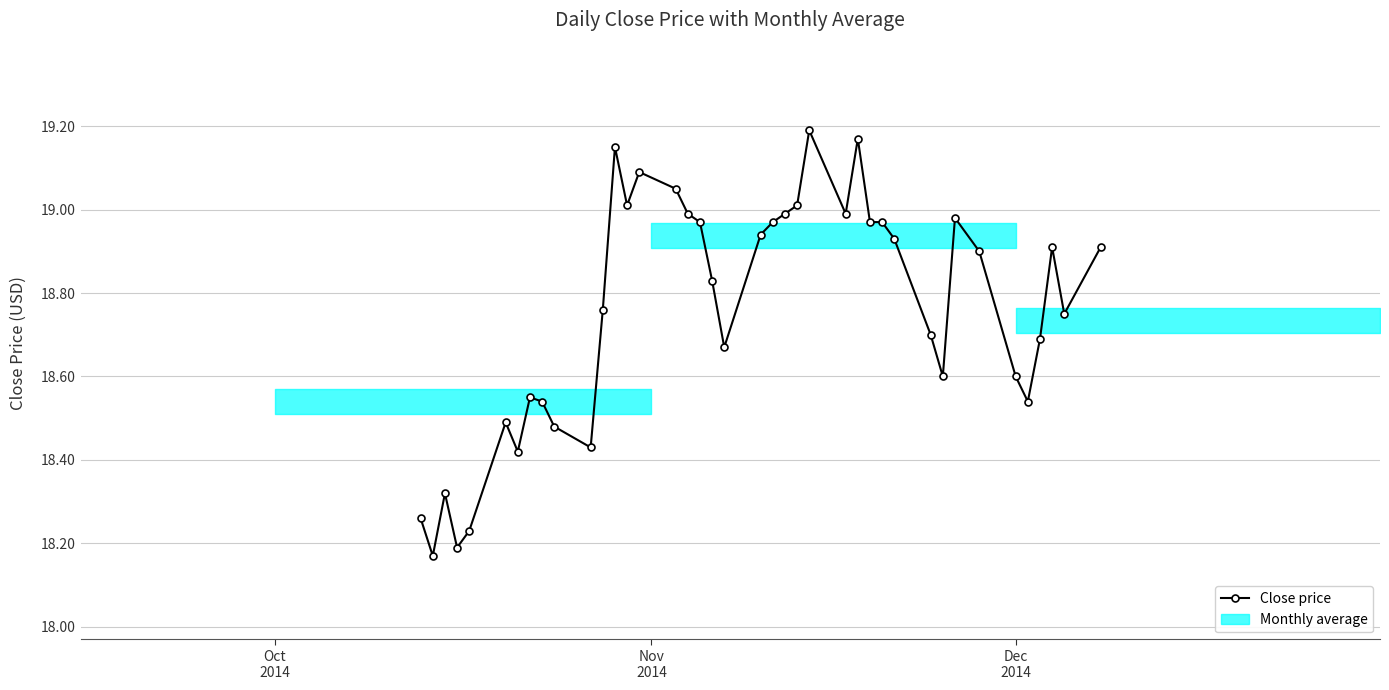

What is the greatest value displayed?

19.2